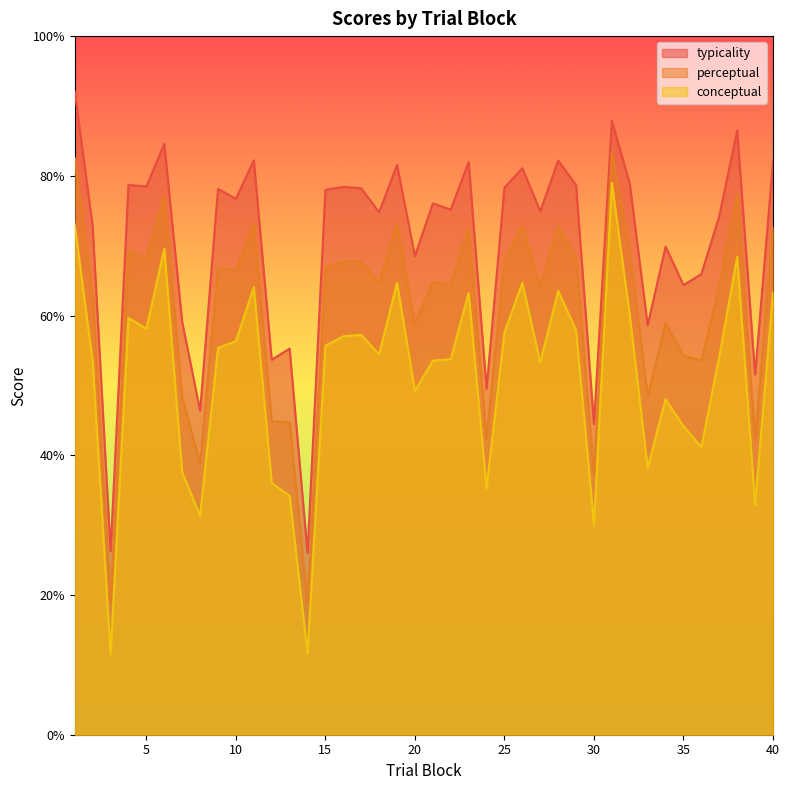

Rank the categories by perceptual value from highest to lowest.

31, 1, 38, 6, 11, 19, 26, 28, 40, 23, 32, 4, 5, 29, 25, 16, 17, 15, 9, 10, 21, 18, 22, 37, 27, 2, 34, 20, 35, 36, 33, 7, 12, 13, 24, 39, 8, 30, 3, 14